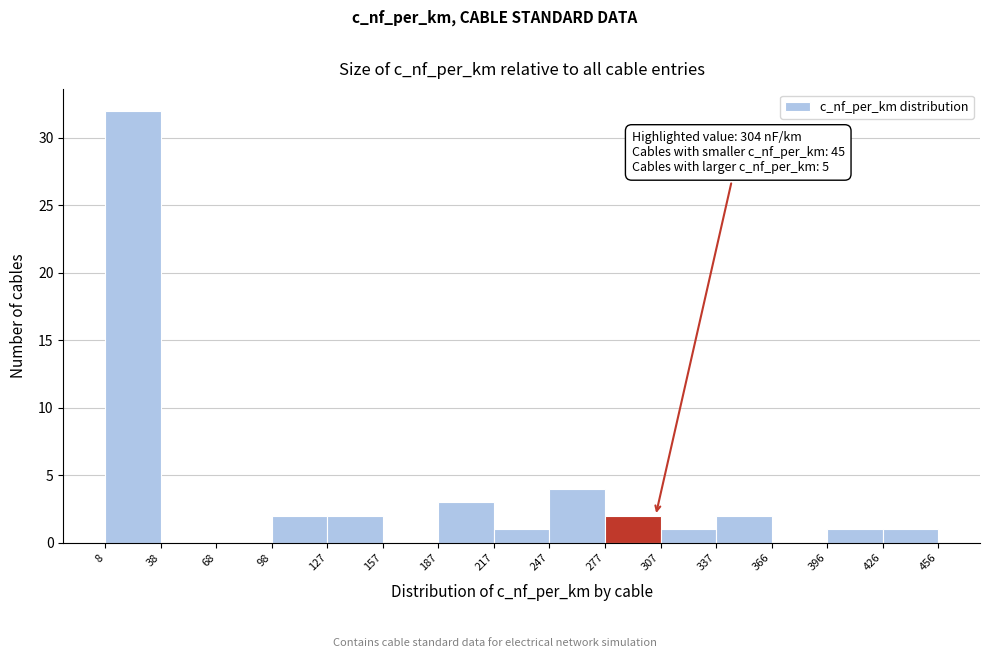

Over which range of the x-axis is the bar tallest?

8 to 38